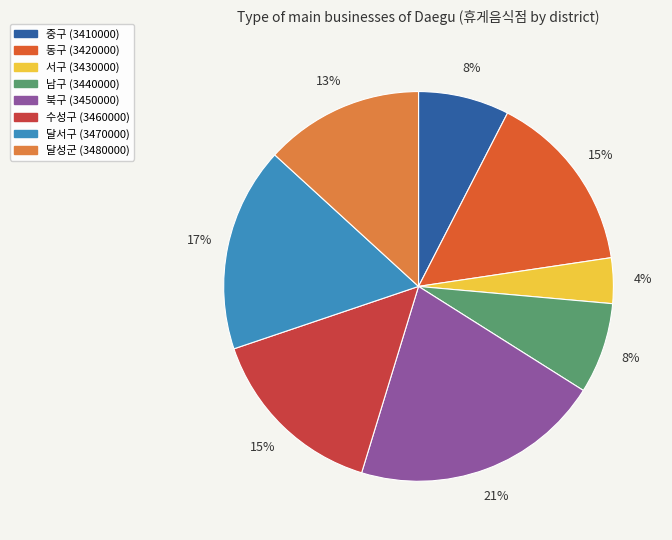

How many slices are in this pie chart?

8